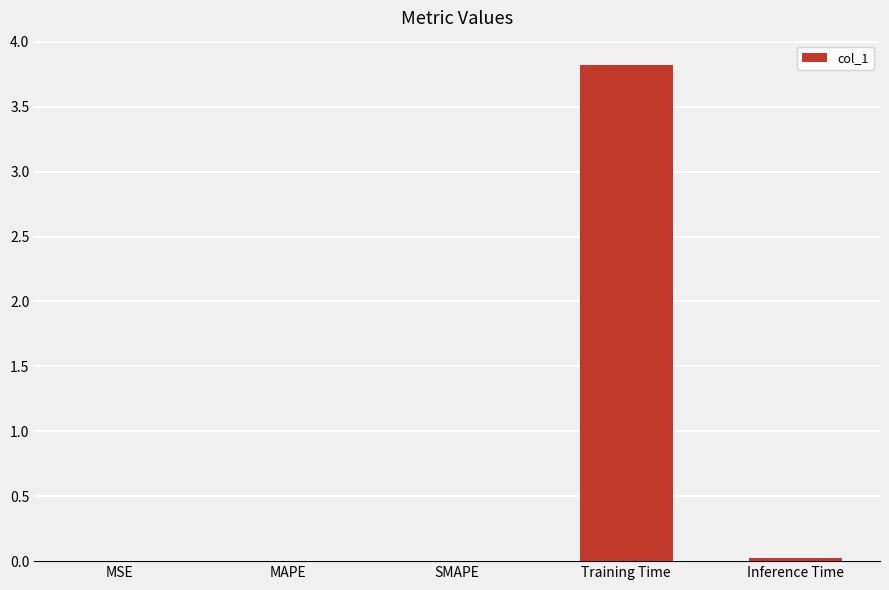

The chart shows a value of 3.8 at Training Time. True or false?

True